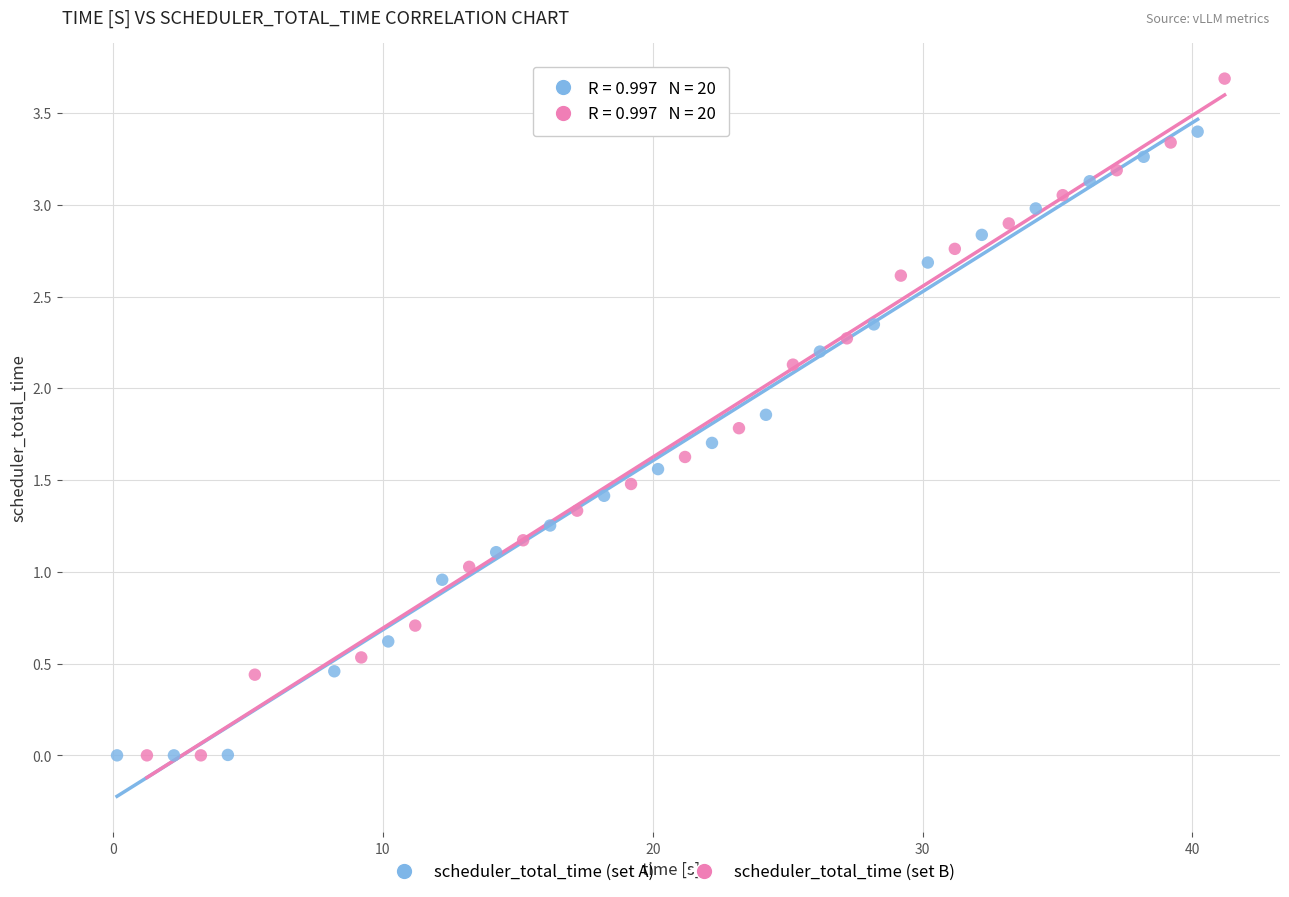

Which series reaches the maximum Y coordinate?

scheduler_total_time (set B)